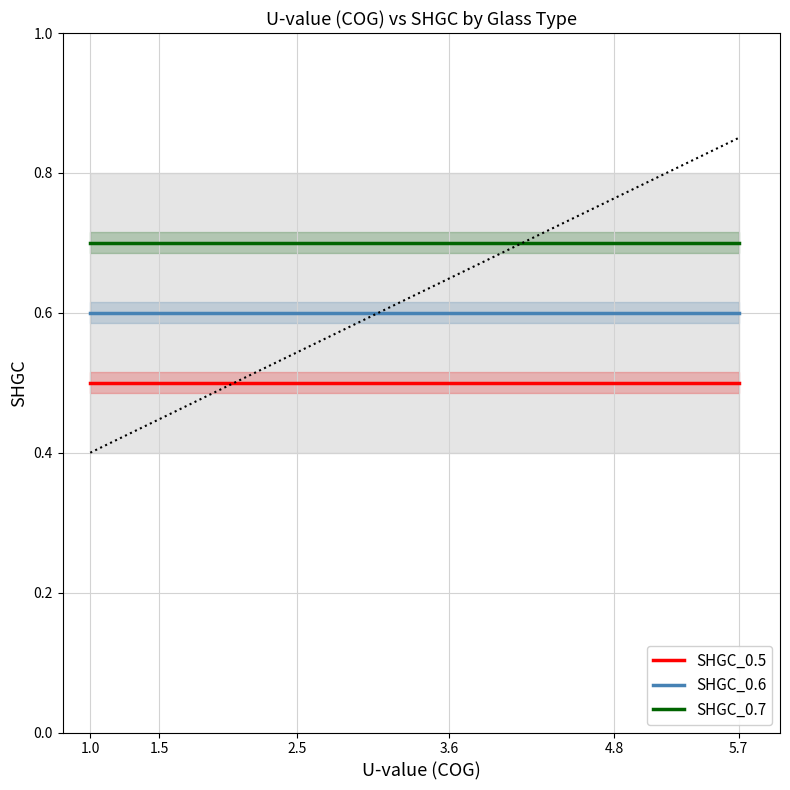

The value of SHGC_0.5 at 5.7 is 0.9. True or false?

False